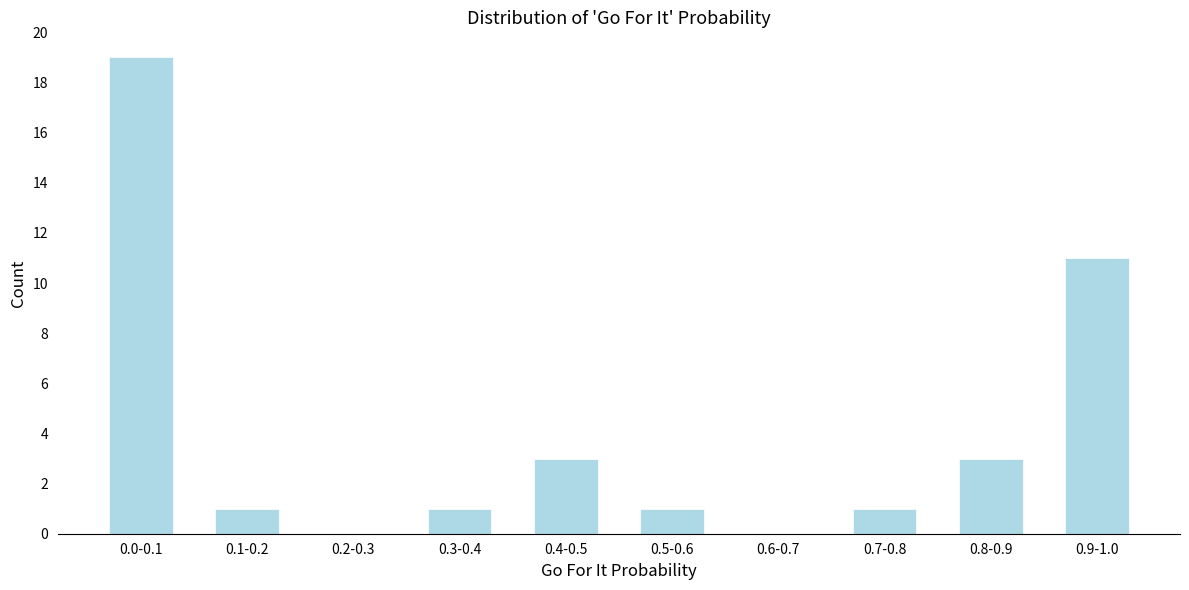

Reading left to right, list all the values displayed in this chart.

0.0-0.1=19	0.1-0.2=1	0.2-0.3=0	0.3-0.4=1	0.4-0.5=3	0.5-0.6=1	0.6-0.7=0	0.7-0.8=1	0.8-0.9=3	0.9-1.0=11